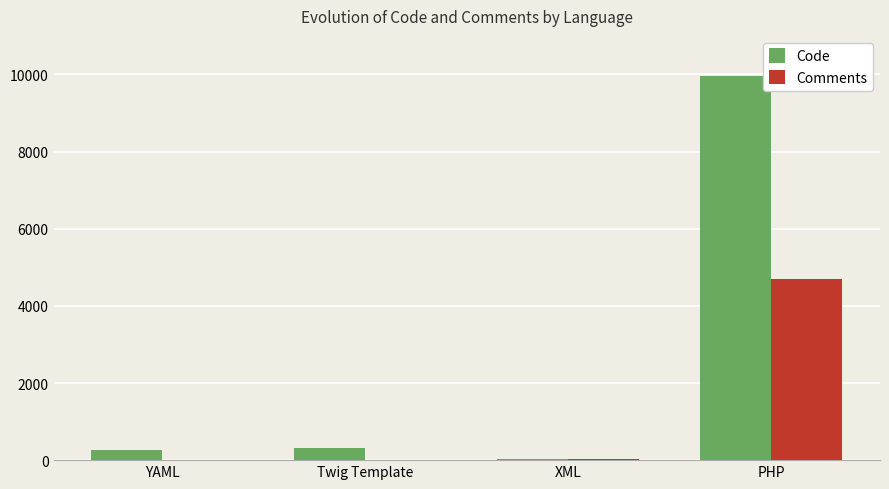

At which category is the sum across all series the highest?

PHP